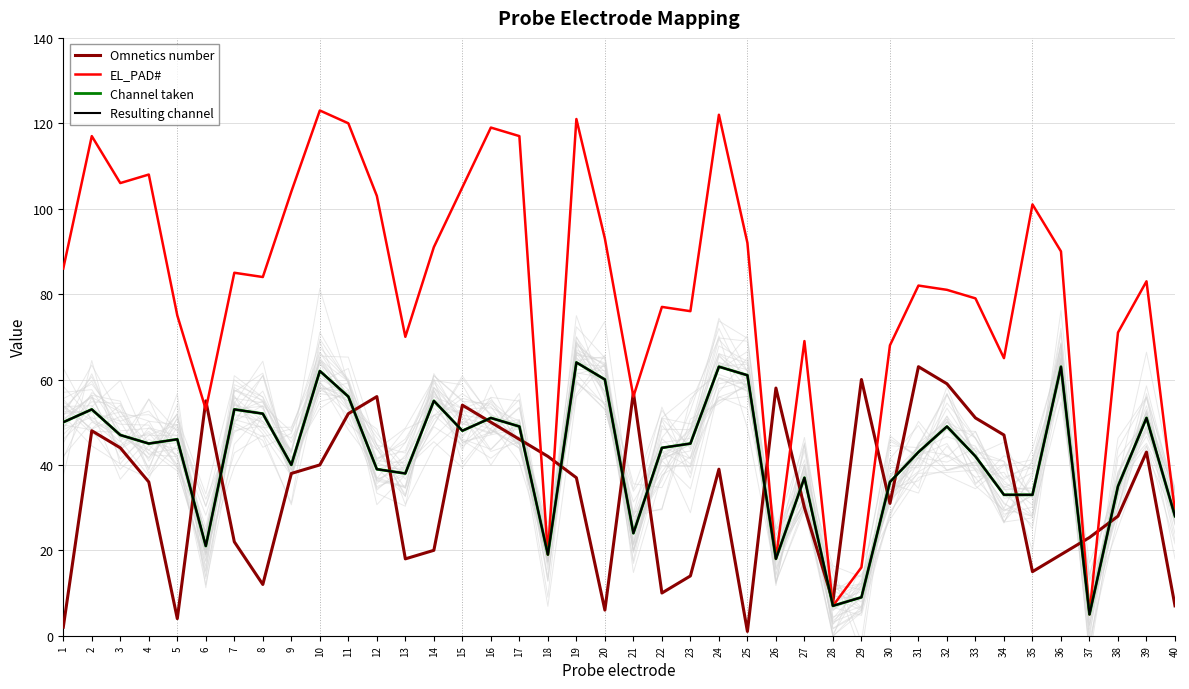

In Resulting channel, how many points are higher than both neighbors (excluding endpoints)?

12